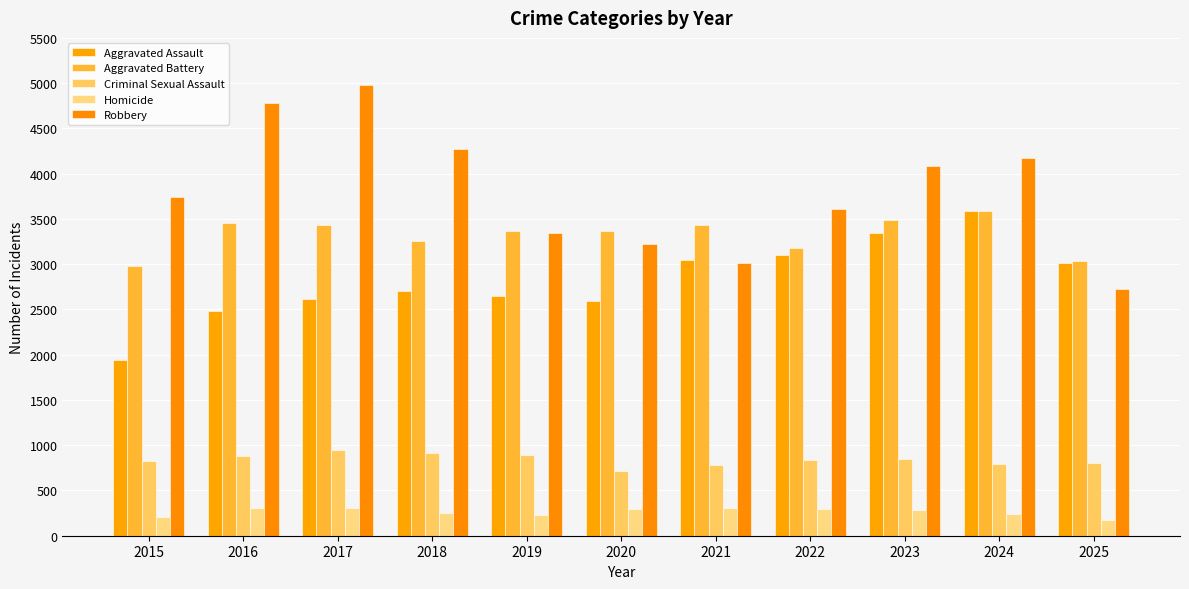

Which series has the largest range (max minus min)?

Robbery